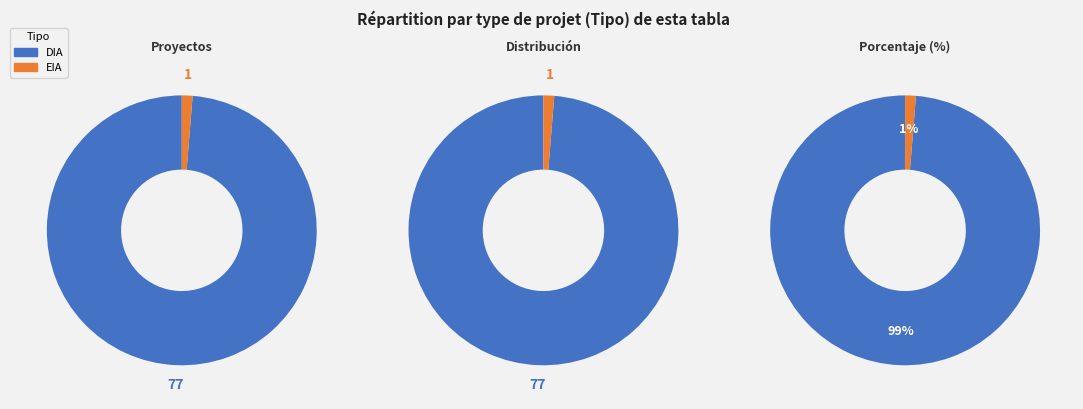

Which slice is the smallest?

EIA